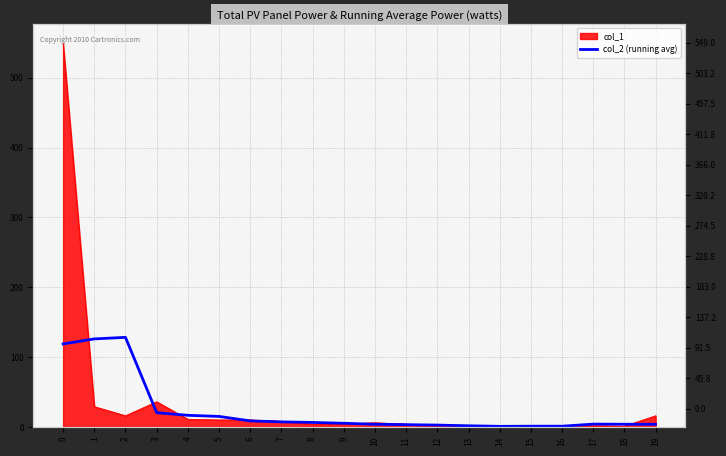

Reading left to right, what are all the values shown in this chart?

118.8	126.0	128.2	20.4	16.6	15.0	8.6	7.2	6.4	5.2	3.8	3.2	2.6	1.6	0.8	1.0	1.0	4.0	3.8	3.8